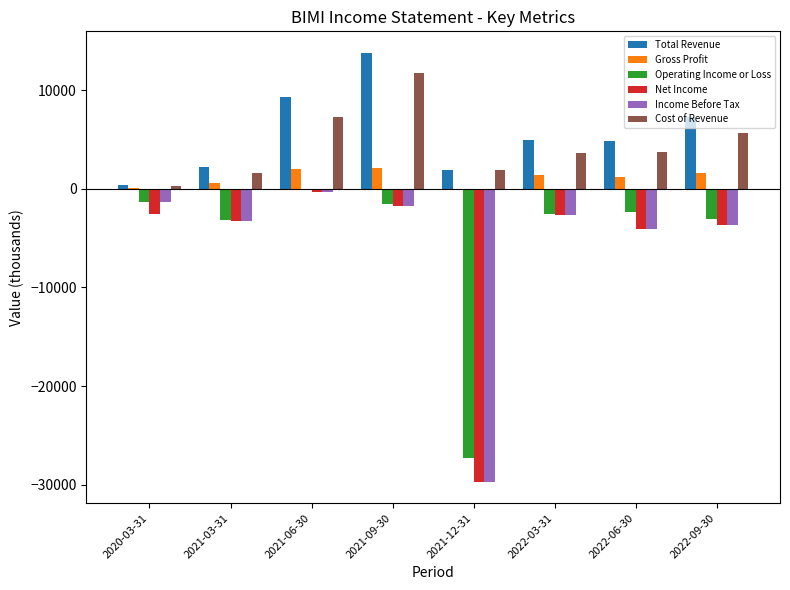

What are all the series names shown in the legend?

Total Revenue, Gross Profit, Operating Income or Loss, Net Income, Income Before Tax, Cost of Revenue